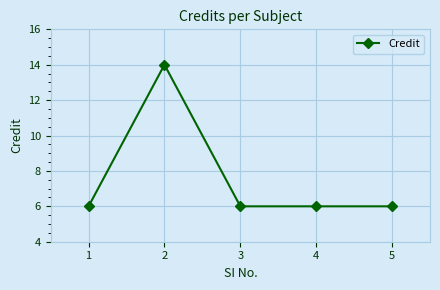

What is the maximum value shown in the chart?

14